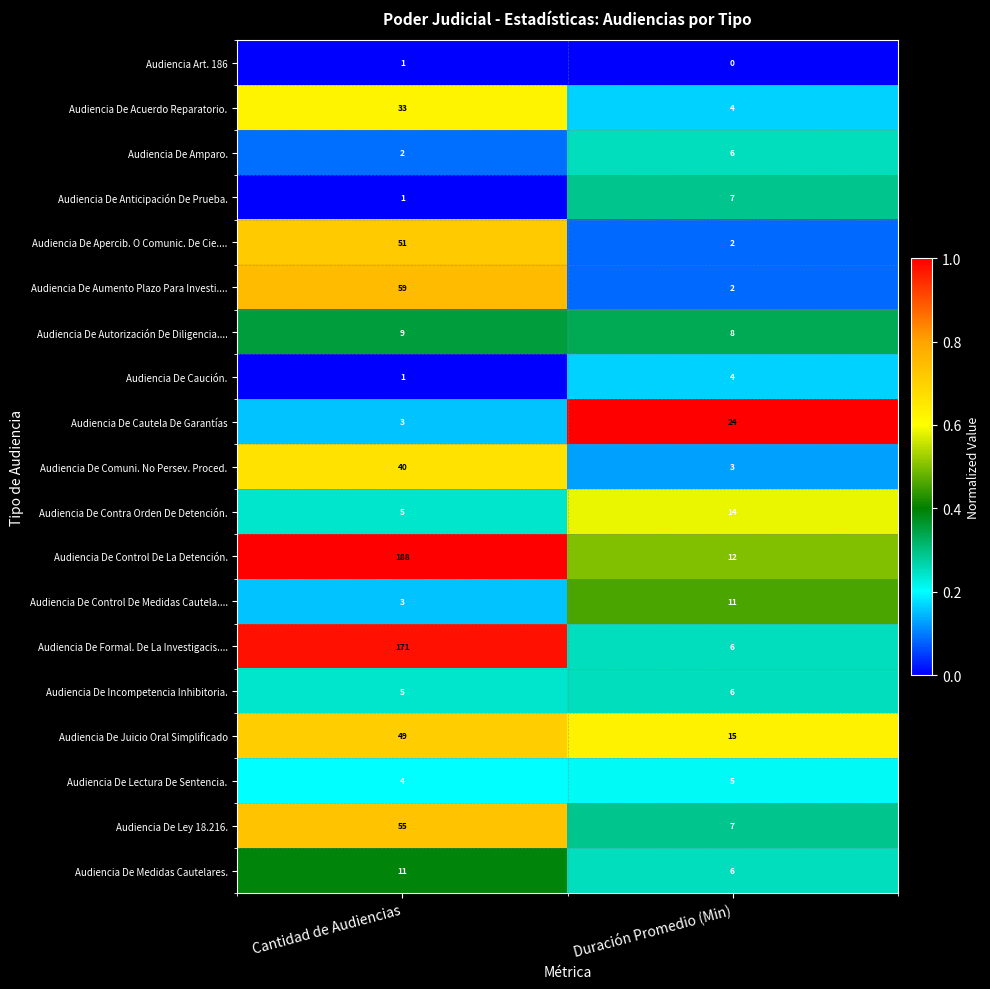

Between Cantidad de Audiencias and Duración Promedio (Min), which series saw the biggest shift?

Audiencia De Control De La Detención.